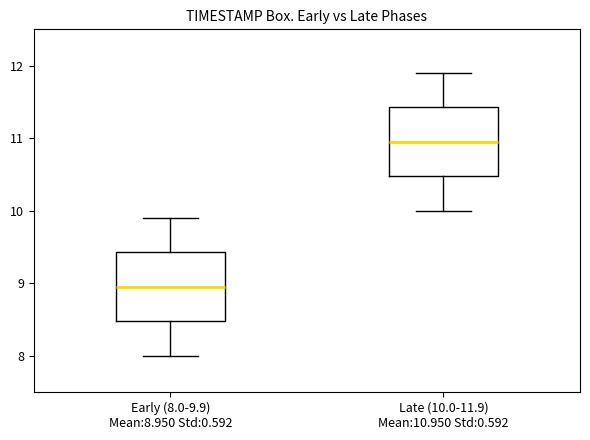

Which box's median line is the highest?

Late (10.0-11.9) Mean:10.950 Std:0.592